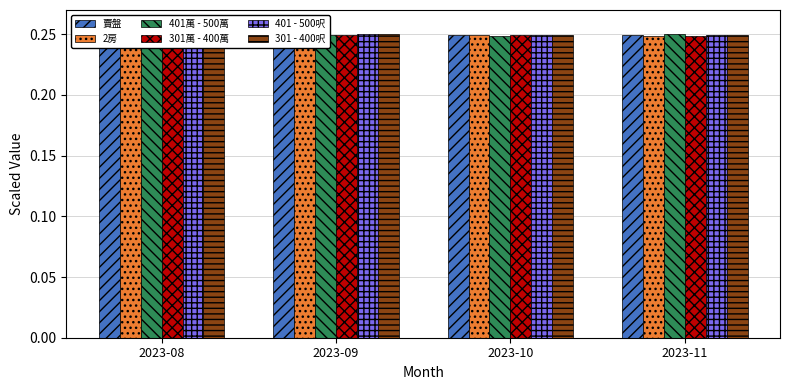

Reading right to left, list all the values displayed in this chart.

賣盤: 2023-11=0.2	2023-10=0.2	2023-09=0.2	2023-08=0.2
2房: 2023-11=0.2	2023-10=0.2	2023-09=0.2	2023-08=0.2
401萬 - 500萬: 2023-11=0.2	2023-10=0.2	2023-09=0.2	2023-08=0.2
301萬 - 400萬: 2023-11=0.2	2023-10=0.2	2023-09=0.2	2023-08=0.2
401 - 500呎: 2023-11=0.2	2023-10=0.2	2023-09=0.2	2023-08=0.2
301 - 400呎: 2023-11=0.2	2023-10=0.2	2023-09=0.2	2023-08=0.2